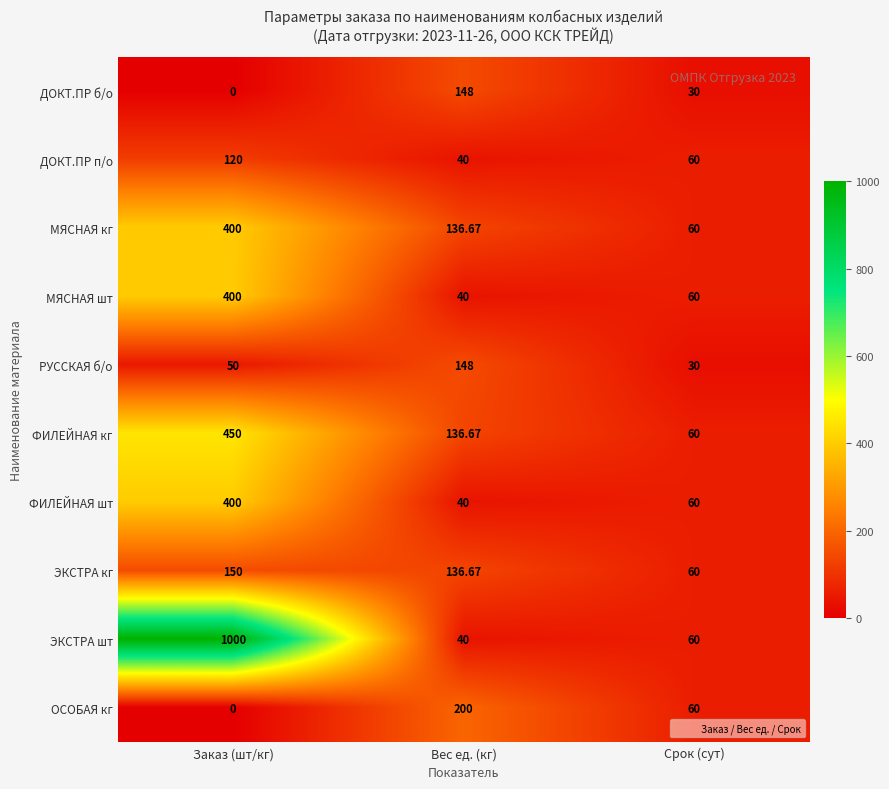

List the labels in order of РУССКАЯ б/о value, smallest first.

Срок (сут), Заказ (шт/кг), Вес ед. (кг)